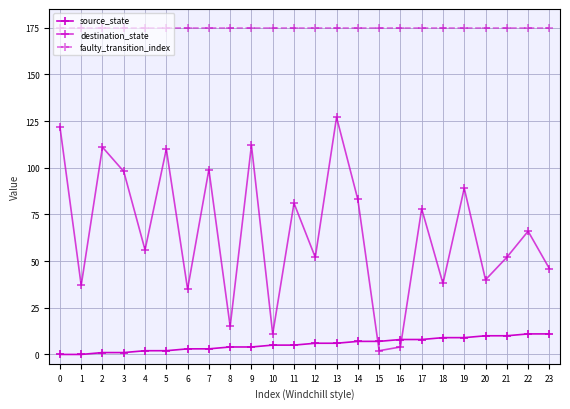

How many categories are shown in the chart?

24